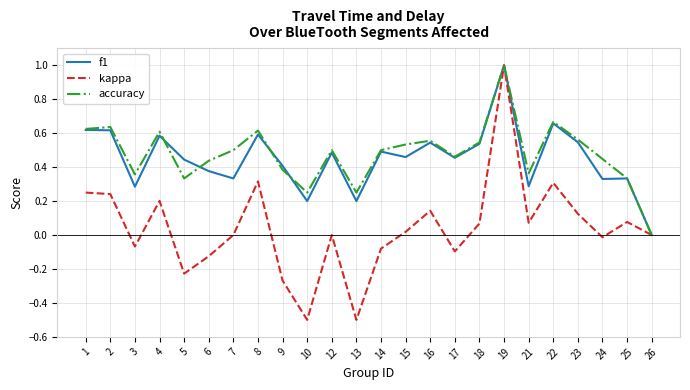

What is the greatest value displayed?

1.0